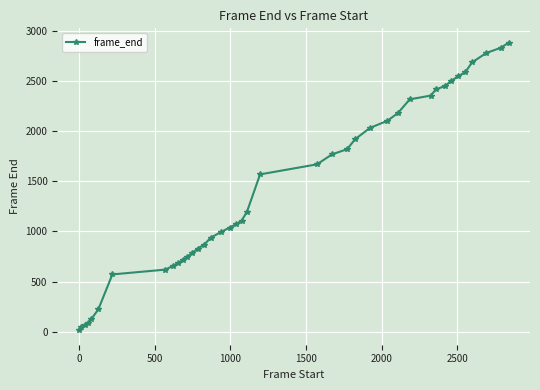

What is the difference between the maximum and minimum values?

2875